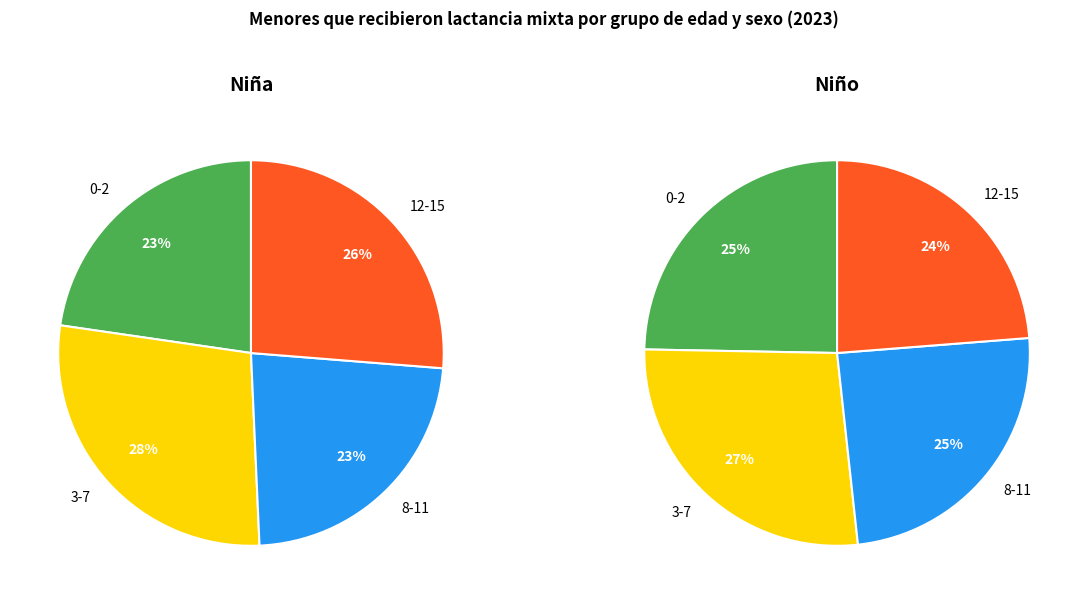

Which slice is the smallest?

0-2